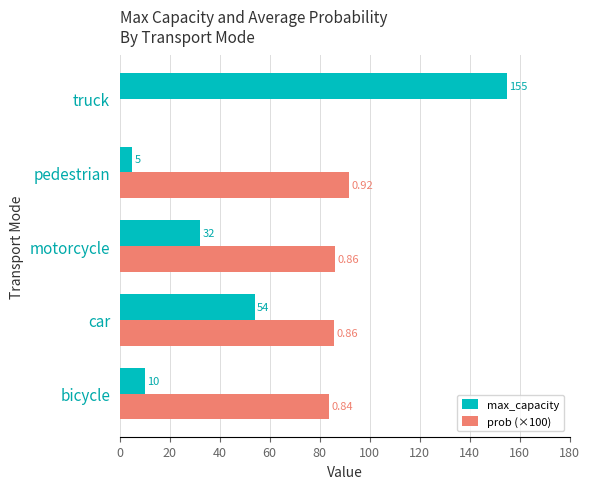

What is the sum of the max_capacity values at bicycle and truck?

165.0